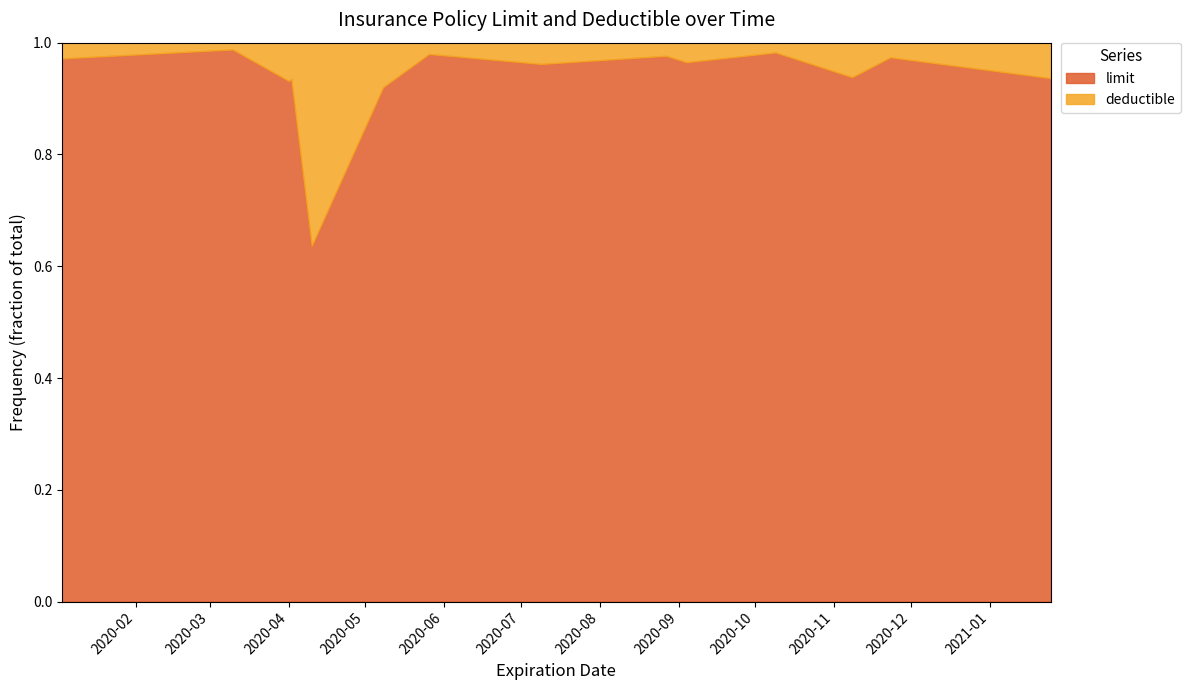

At 2020-05-26, list the series in order from smallest to largest.

deductible, limit